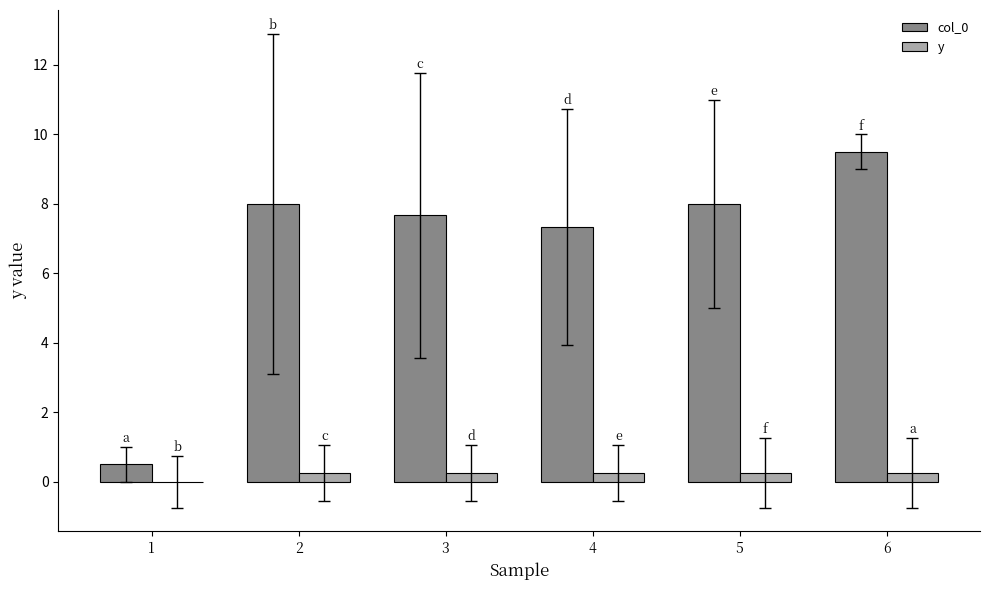

Which series has the largest range (max minus min)?

col_0